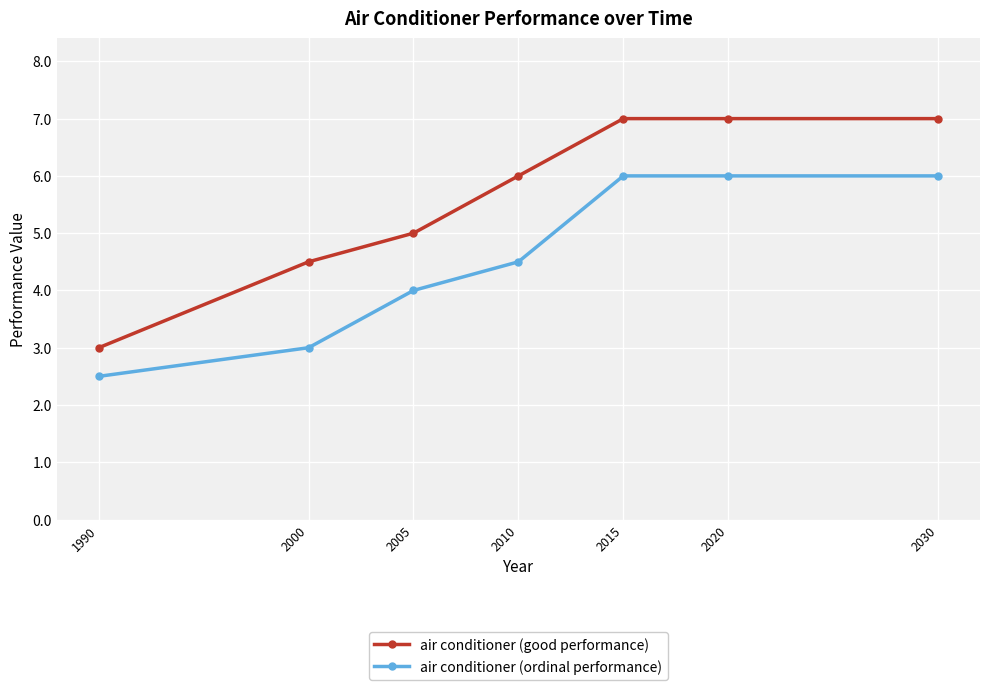

The value of air conditioner (ordinal performance) at 2030 is 6.0. True or false?

True